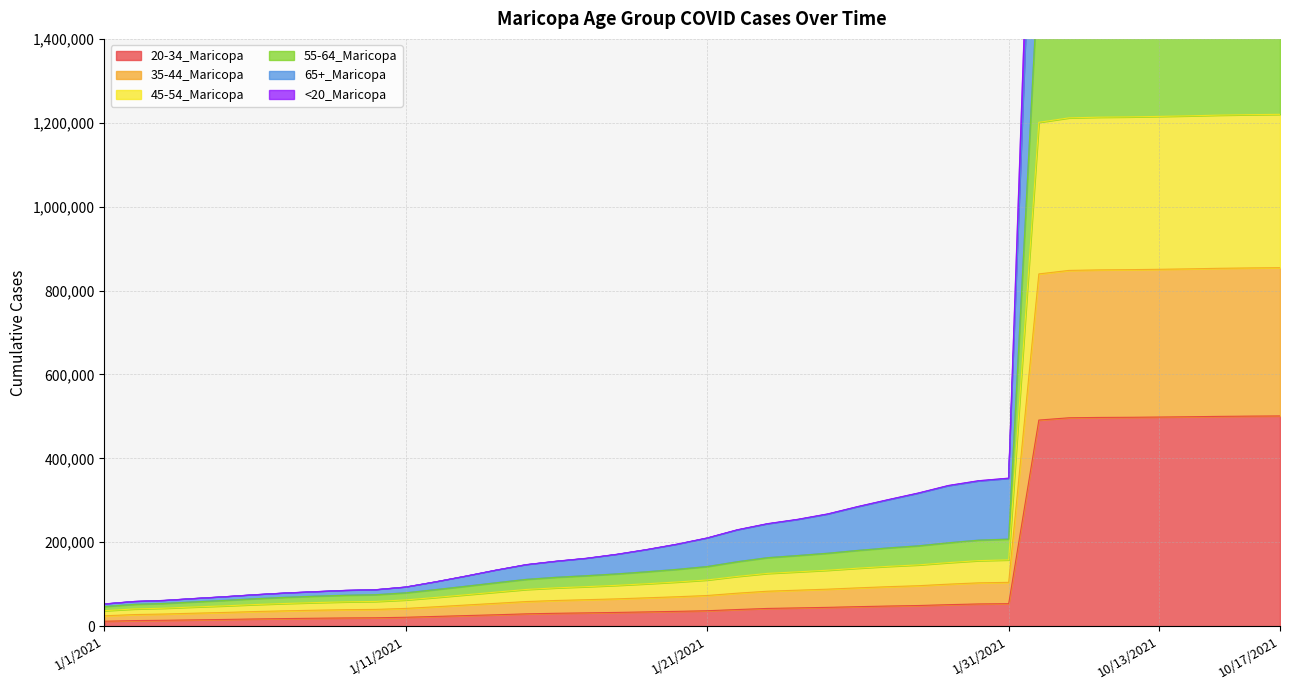

How many data points does each series have?

40